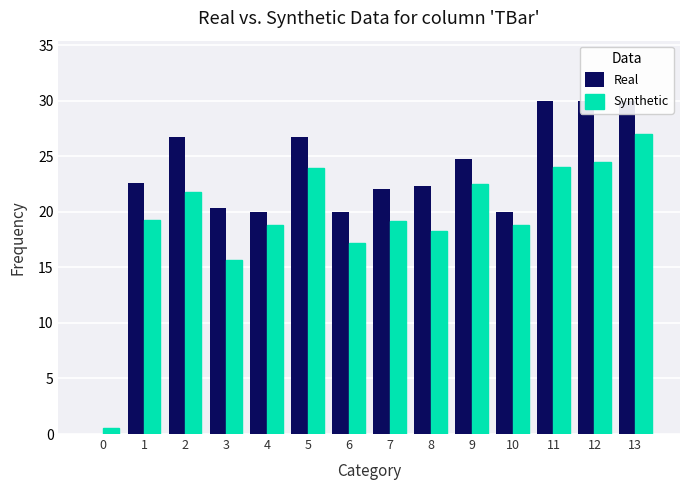

How many values in the Real series exceed 22?

9